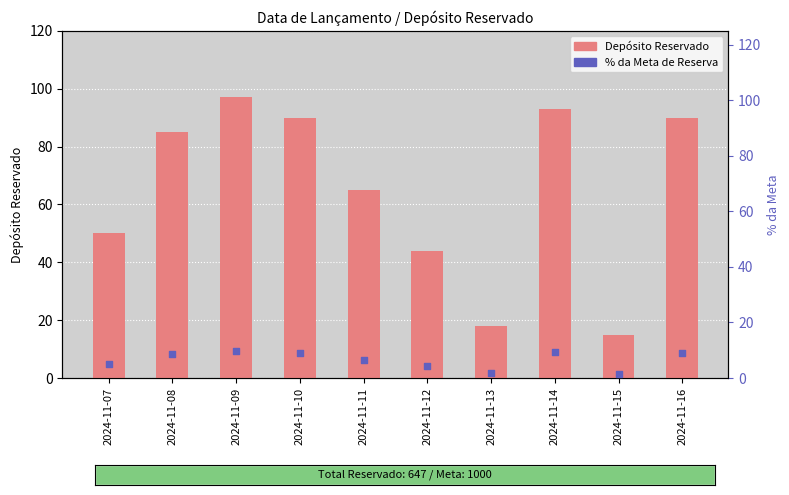

Which series has the largest total across all categories?

Depósito Reservado